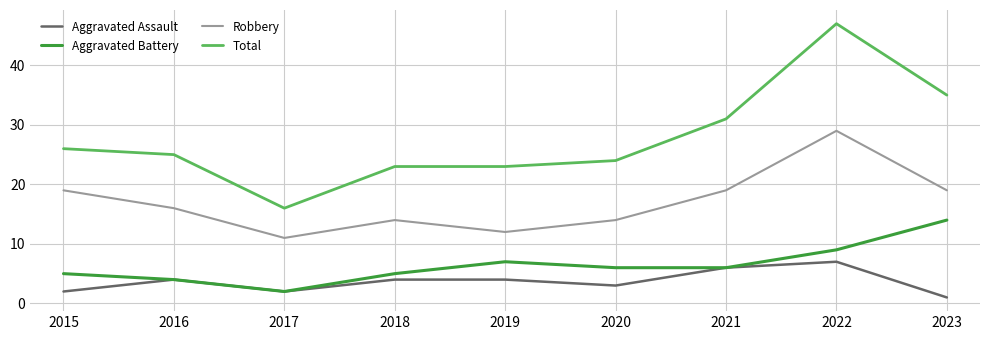

Is the value of Aggravated Assault at 2015 greater than the value of Aggravated Battery at 2016?

No